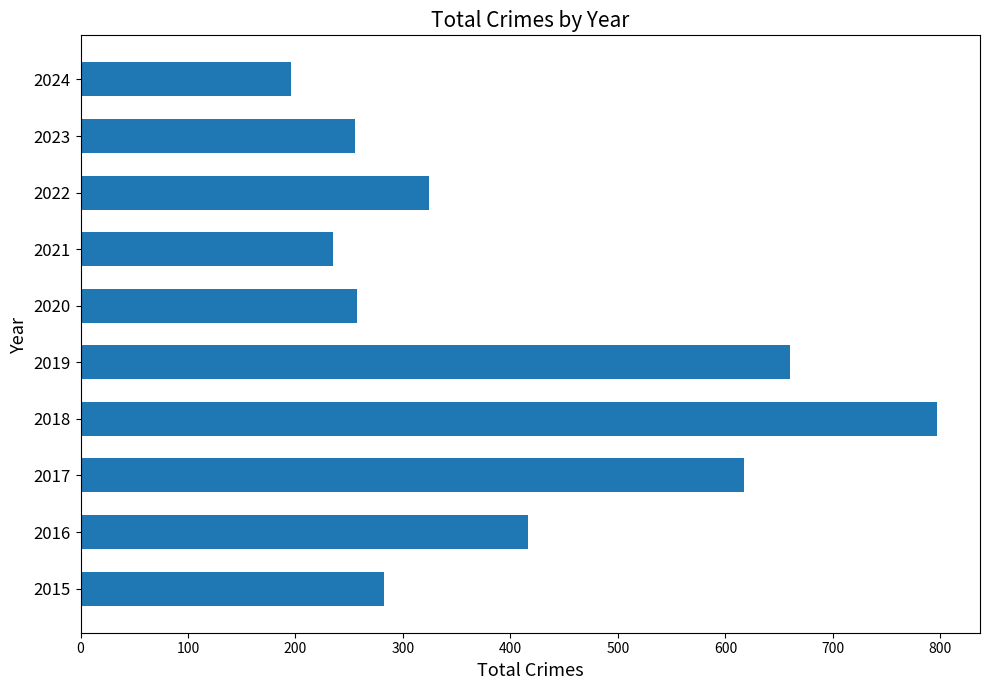

What is the greatest value displayed?

797